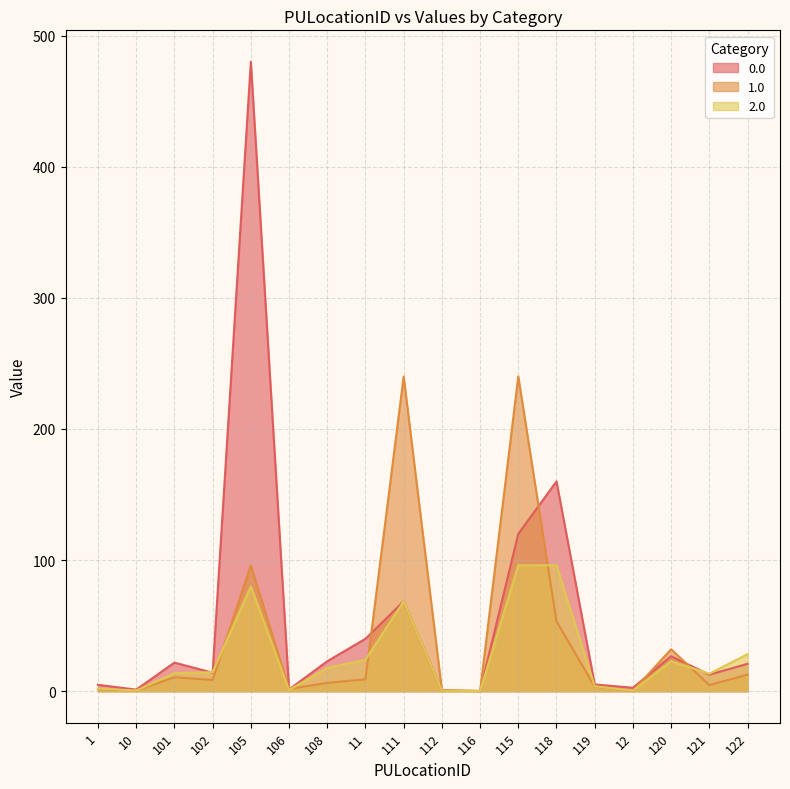

Where is 1.0 nearest to the value 120?

105